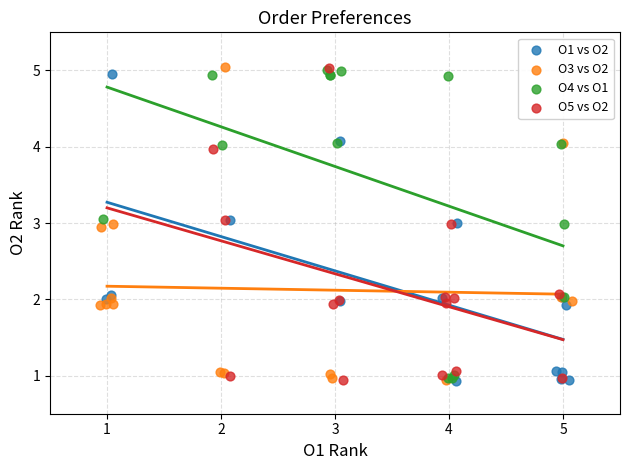

What are all the series names shown in the legend?

O1 vs O2, O3 vs O2, O4 vs O1, O5 vs O2